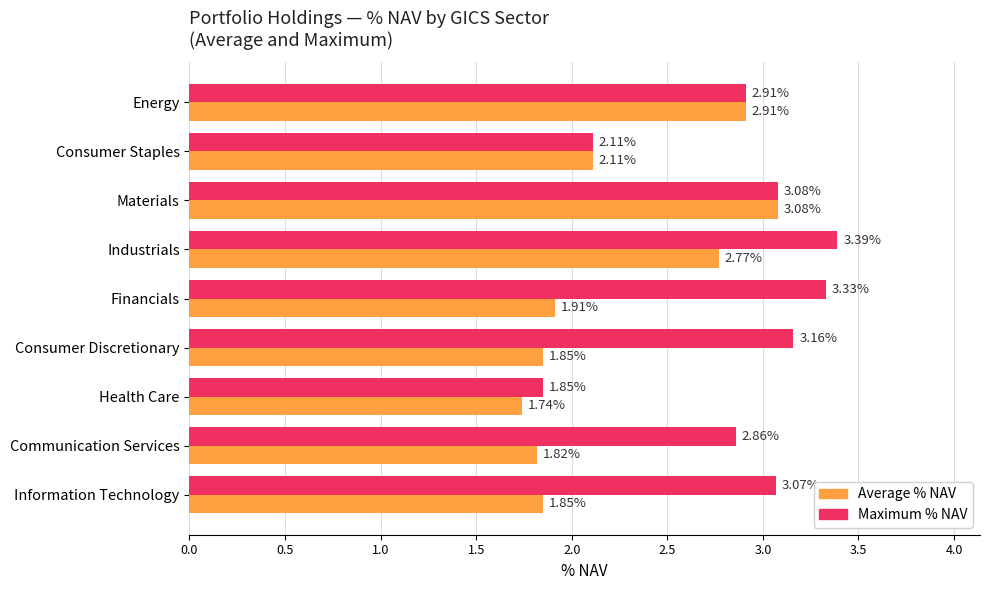

At which label is Average % NAV closest to 2?

Financials